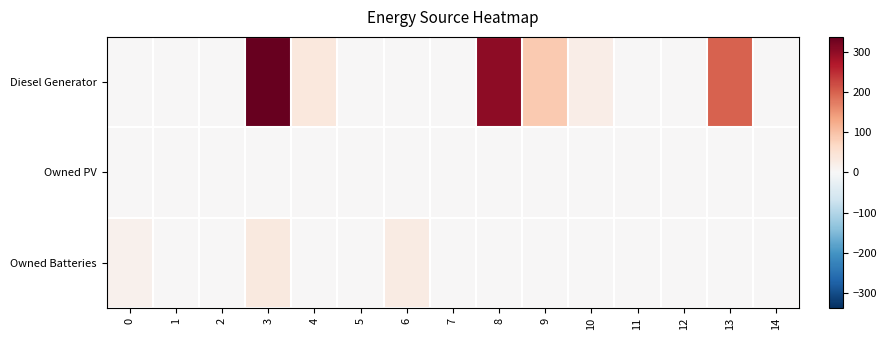

Count the number of categories in the chart.

15